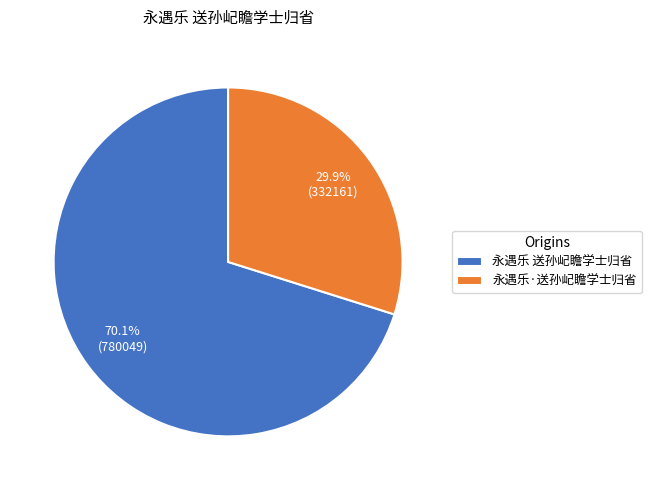

To the nearest percent, what is the combined percentage of 永遇乐·送孙屺瞻学士归省 and 永遇乐 送孙屺瞻学士归省?

100%